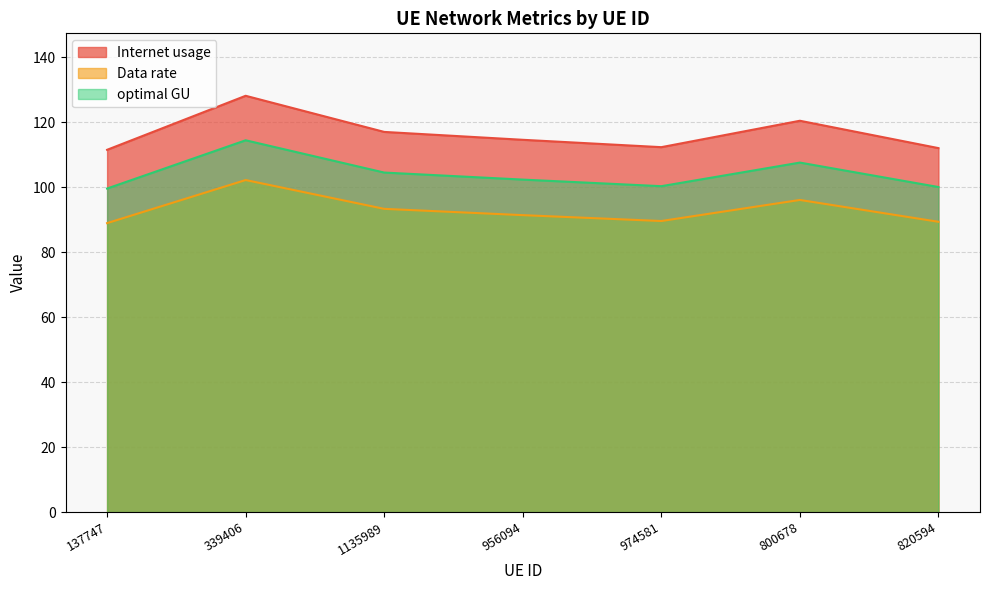

Is it true that Data rate equals 147.2 at 800678?

False